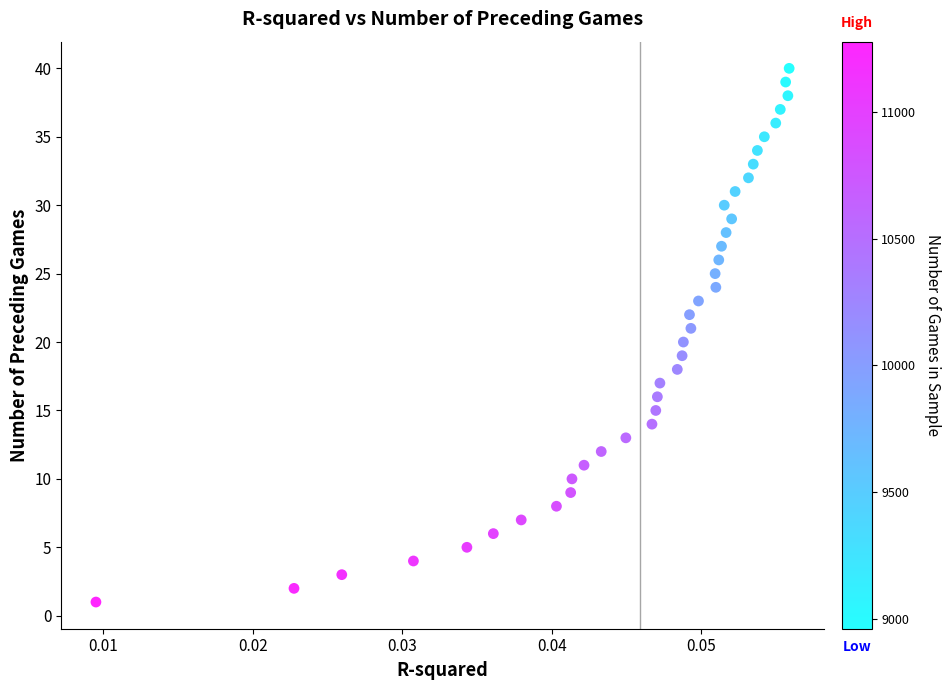

What is the range of Y values (max minus min)?

39